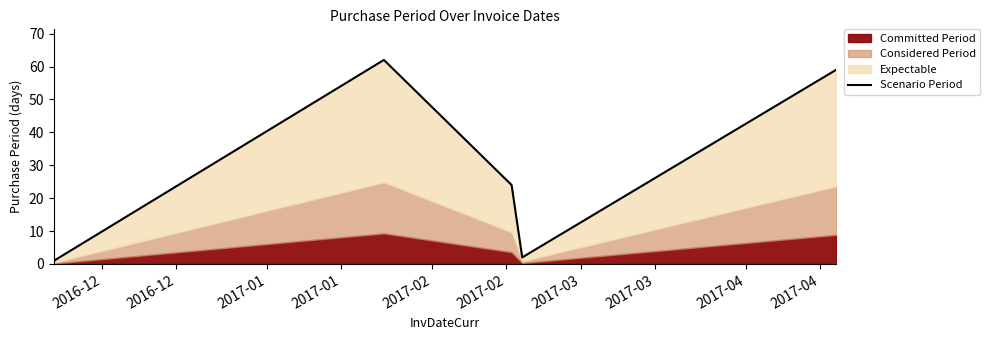

How many data points are above 24?

2